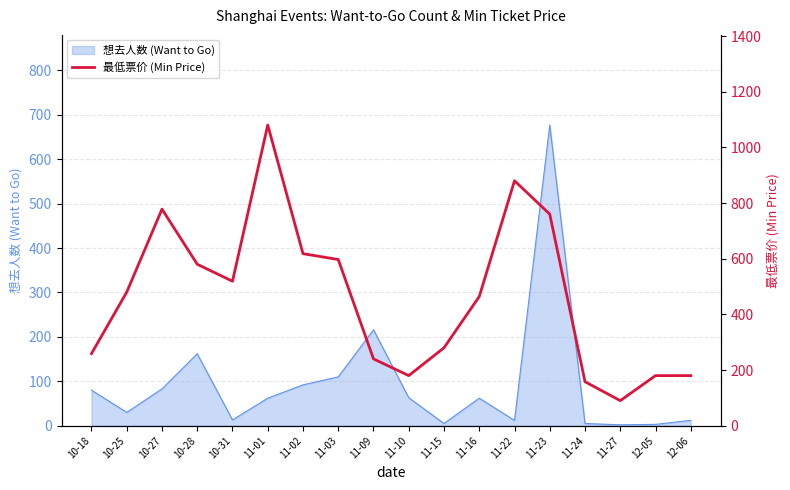

Where is the data nearest to the value 585?

10-28